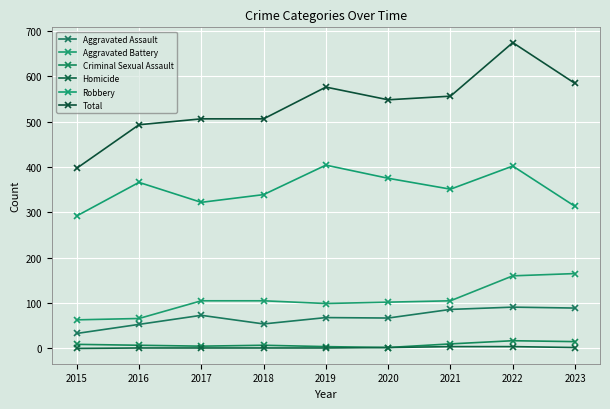

Rank the series by their maximum value, from lowest to highest.

Homicide, Criminal Sexual Assault, Aggravated Assault, Aggravated Battery, Robbery, Total